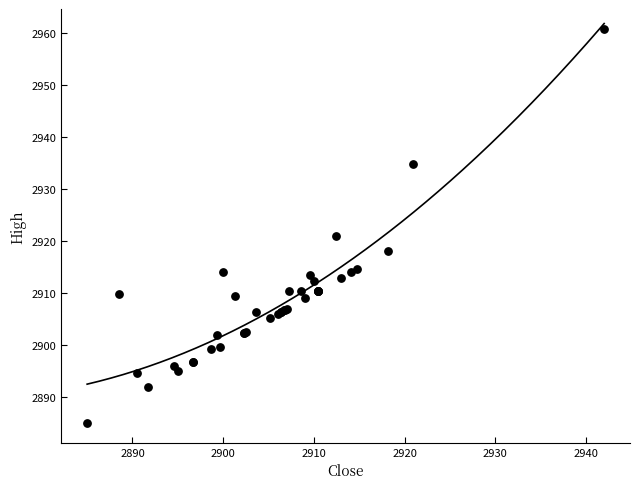

What Y value in the scatter plot is closest to 2922?

2920.9